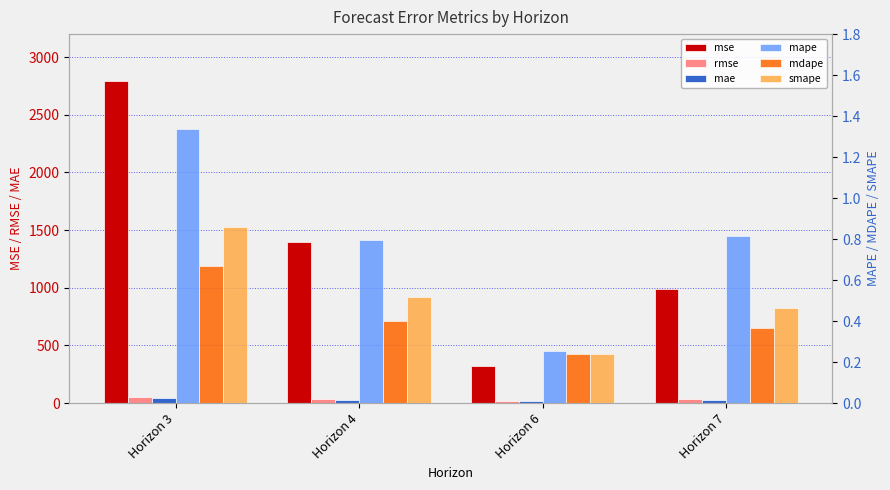

Which category has the lowest value across all series?

Horizon 6